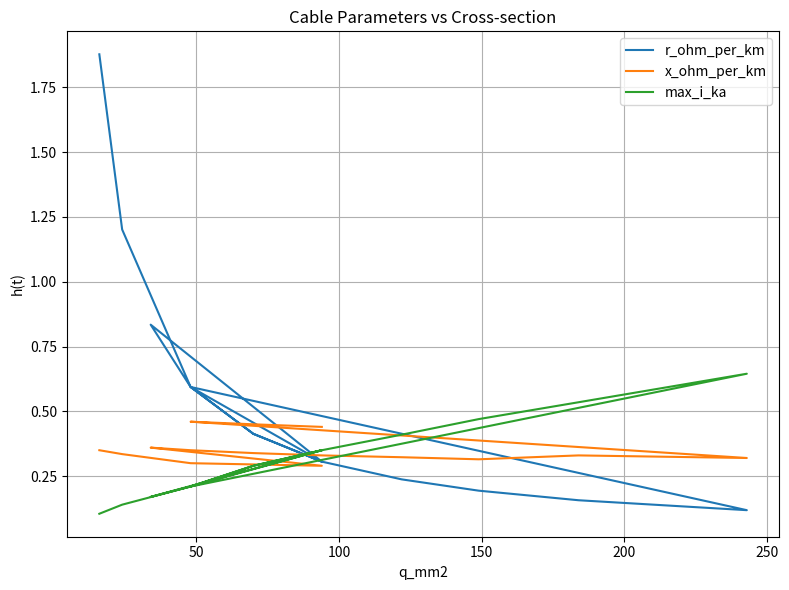

List the series in order of their overall mean, lowest first.

max_i_ka, x_ohm_per_km, r_ohm_per_km